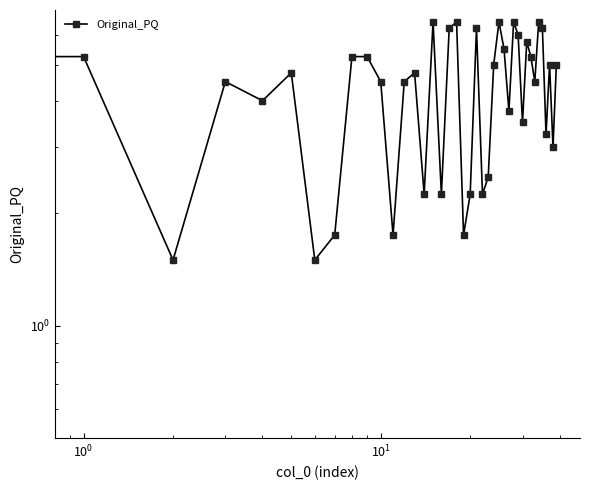

How many lines are shown in the chart?

1